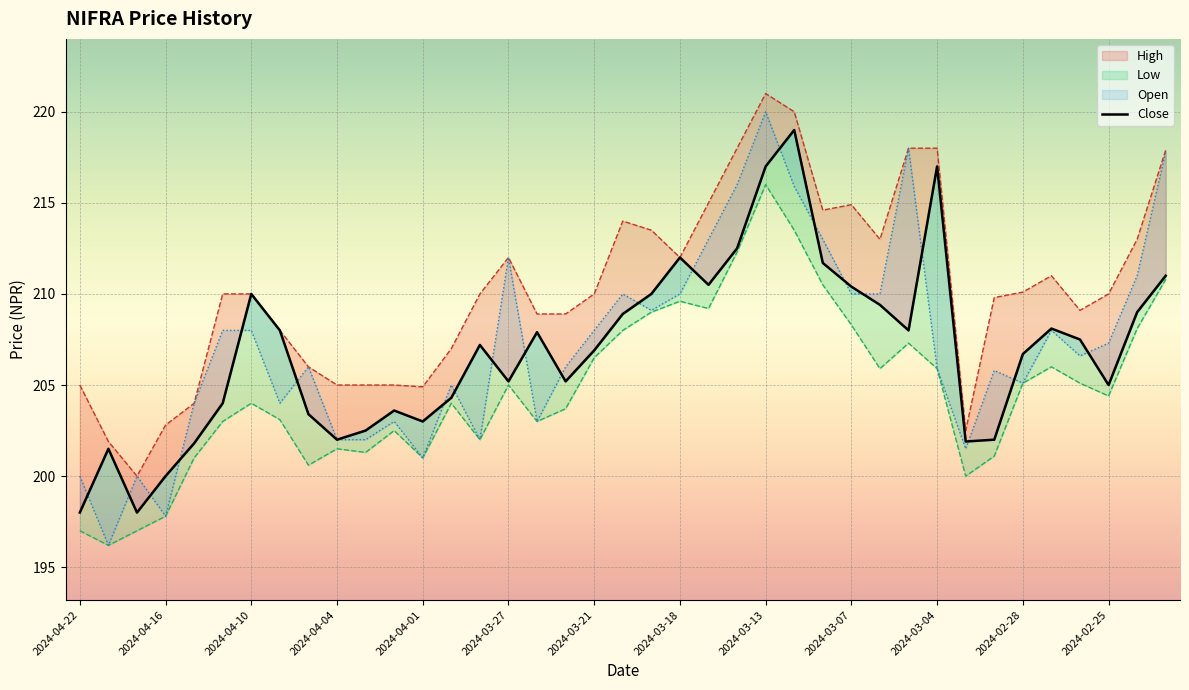

What is the difference between the highest and lowest values at 22?

5.8